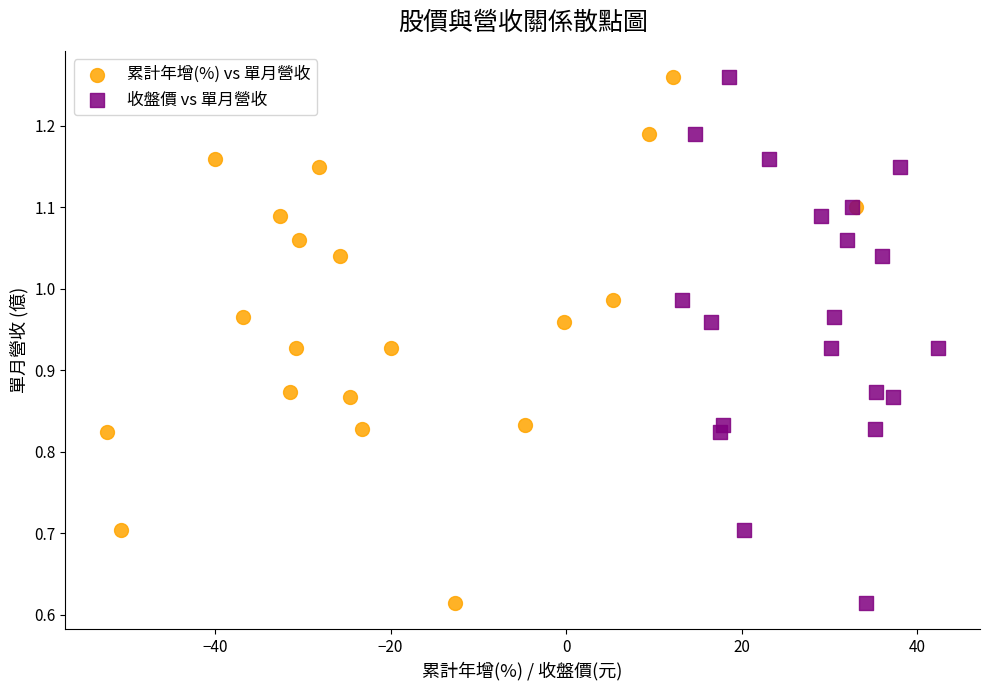

What are all the series names shown in the legend?

累計年增(%) vs 單月營收, 收盤價 vs 單月營收